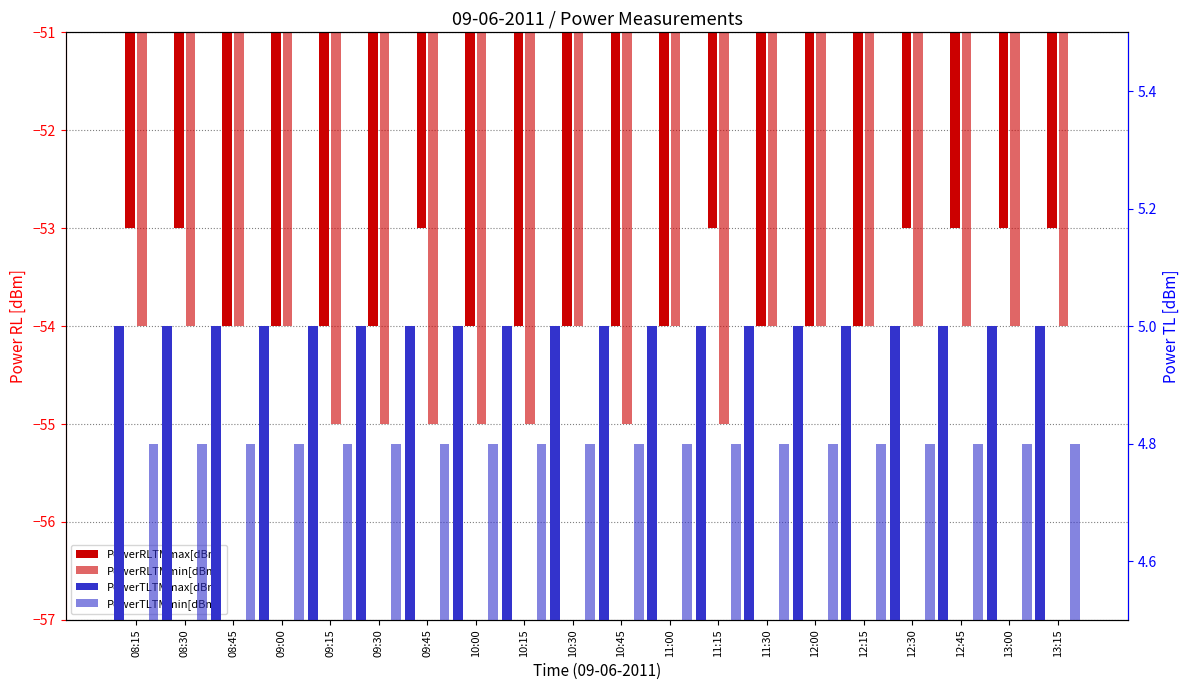

At how many categories does at least one series exceed -10?

20